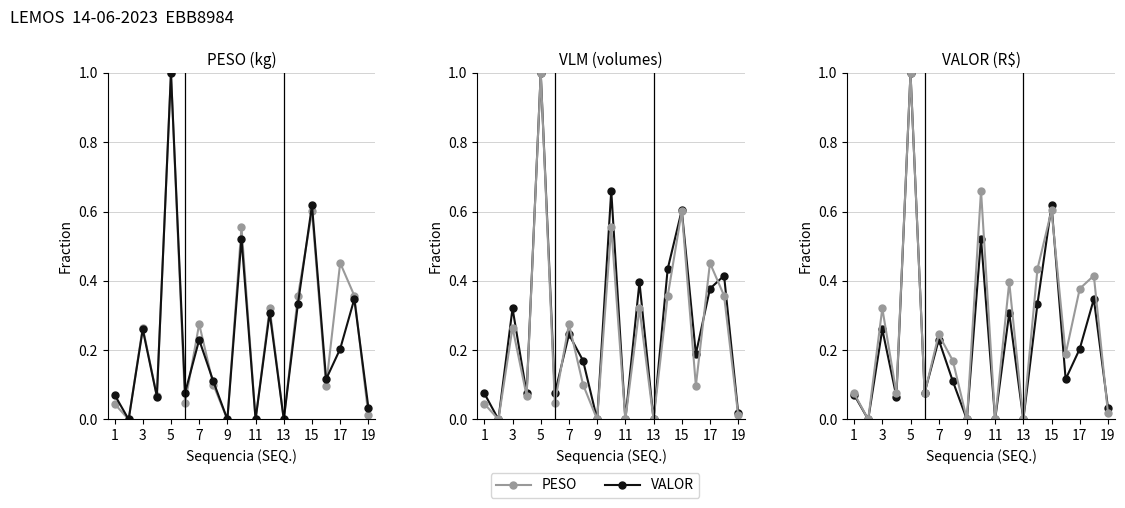

Is it true that VALOR equals 0.2 at 17?

True